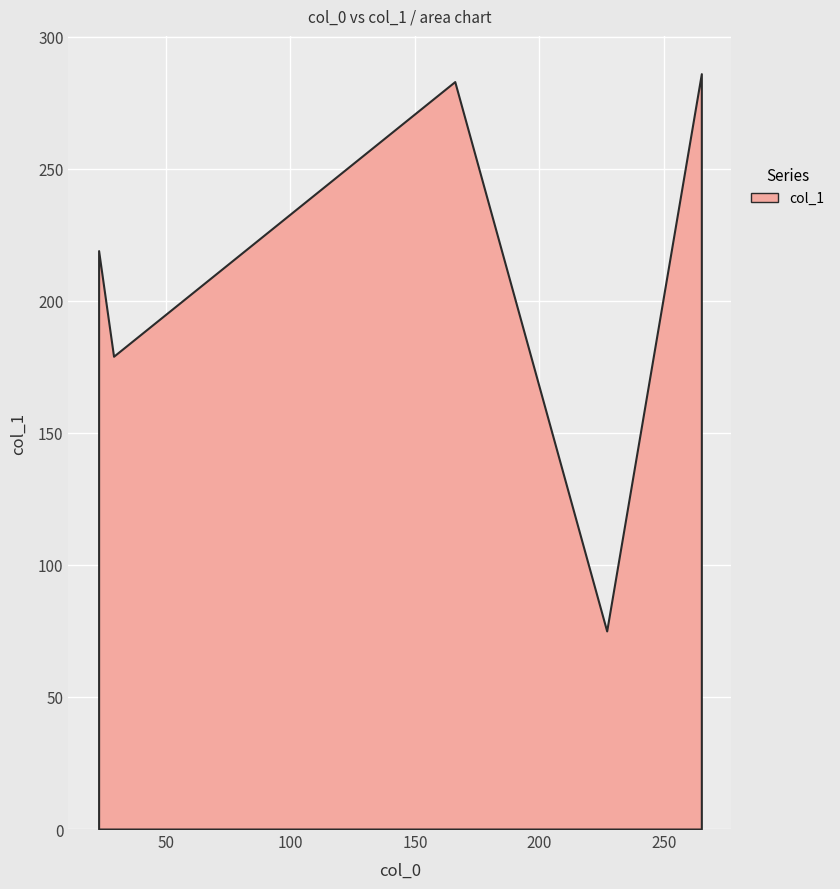

What is the approximate value at 23, to the nearest 10?

220